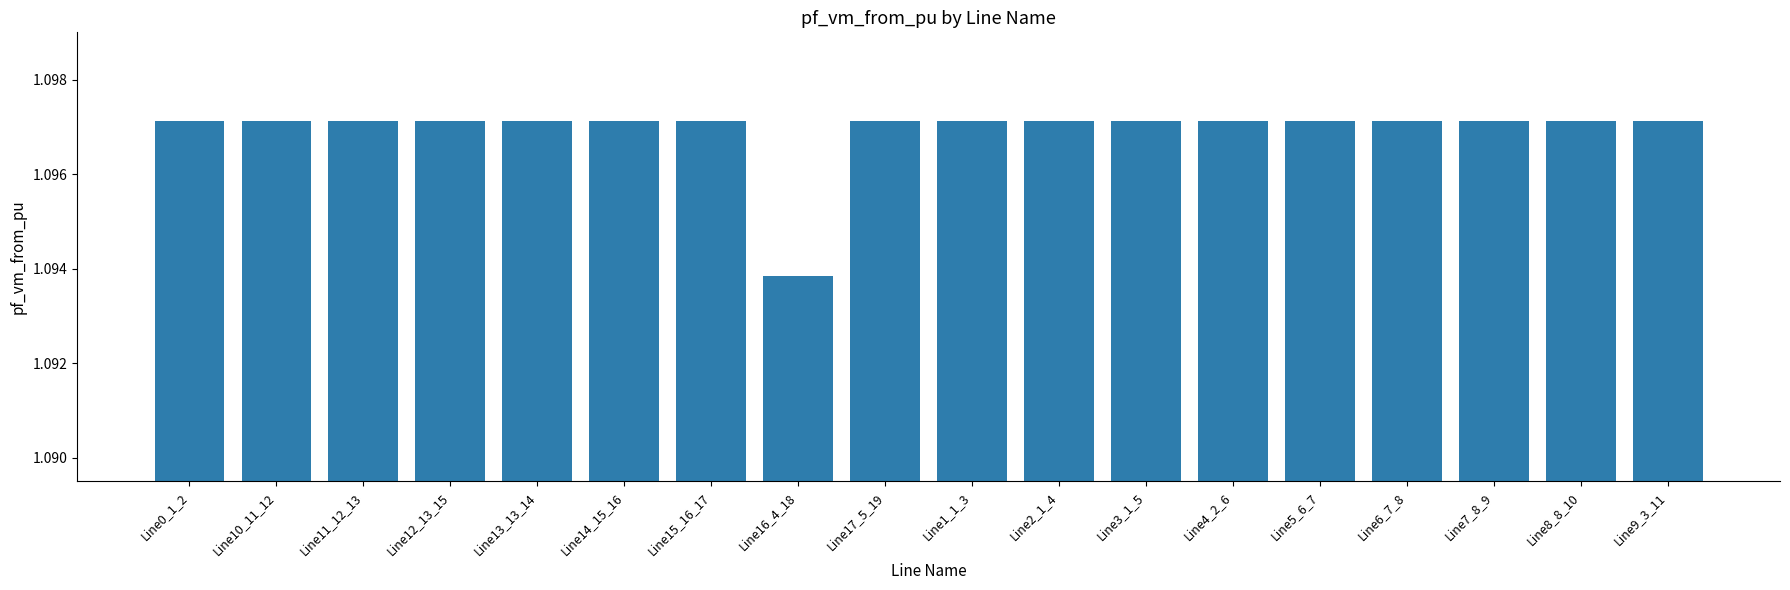

How many series are shown in this chart?

1